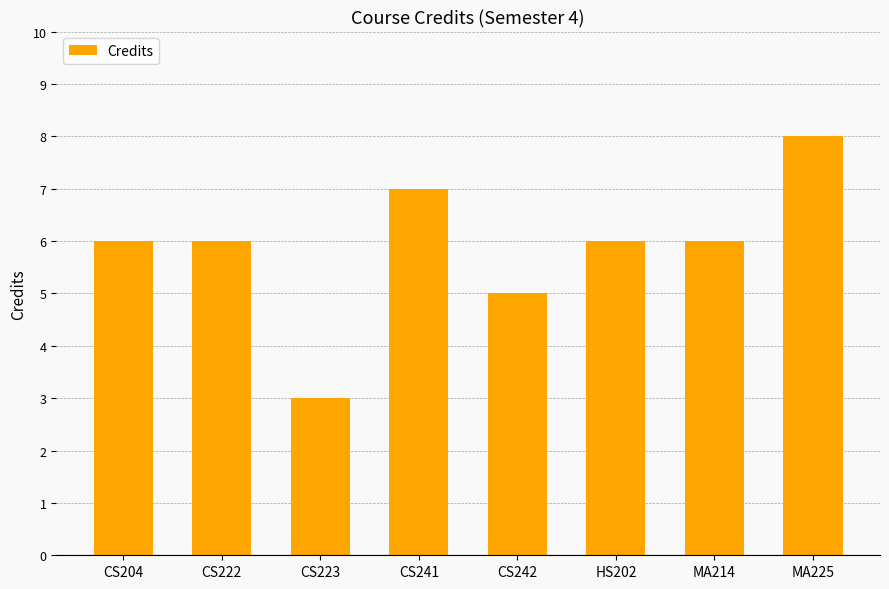

What is the minimum value shown in the chart?

3